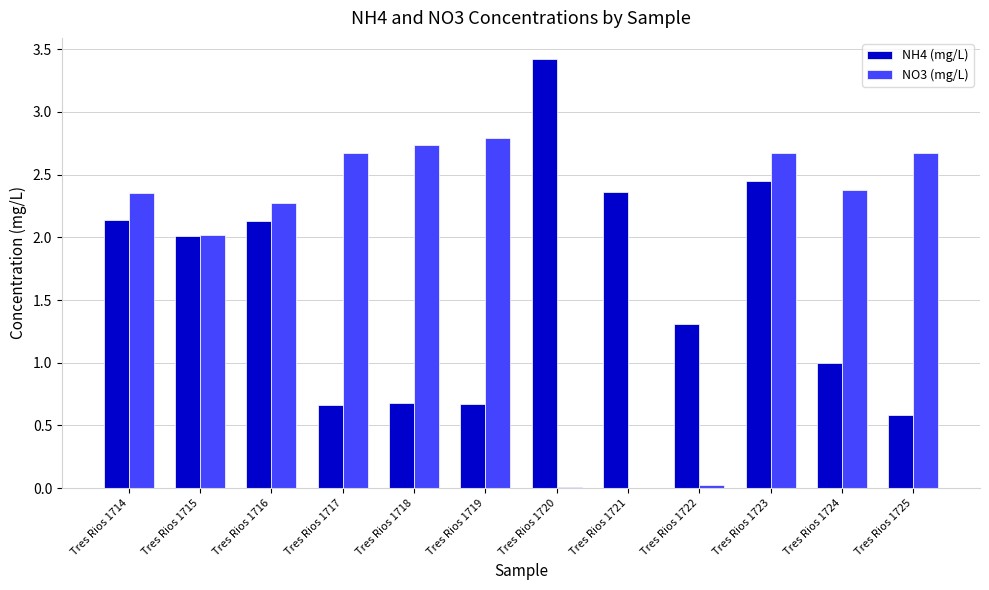

Which series has the largest total across all categories?

NO3 (mg/L)